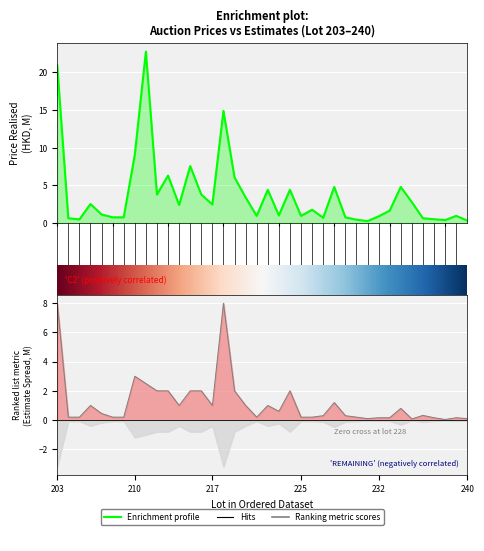

What is the value of the price_realised point at the 6th from the left?

0.8